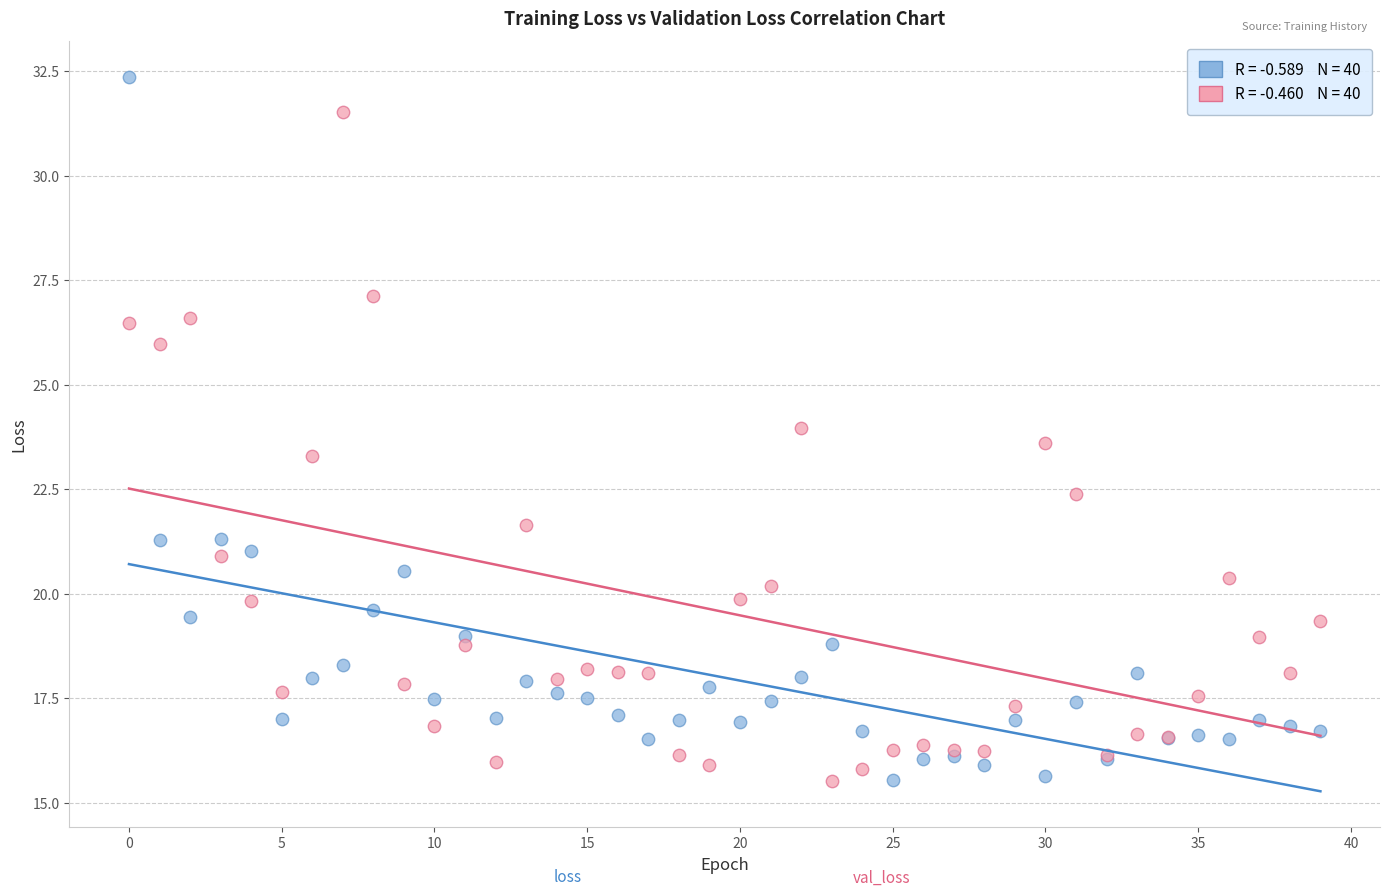

Across all series, what Y value is closest to 23?

23.3